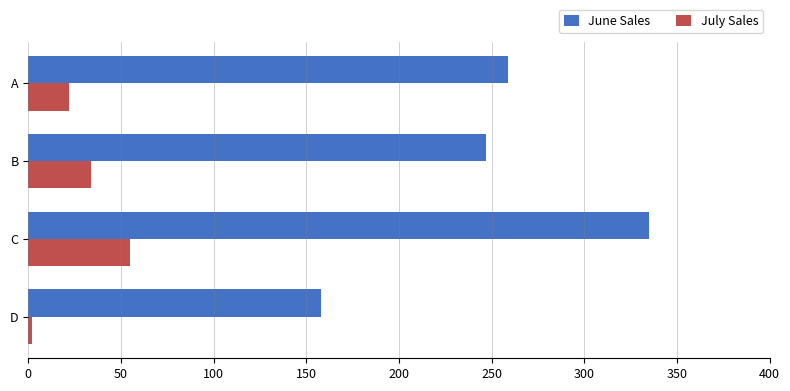

Read the June Sales value at A.

259